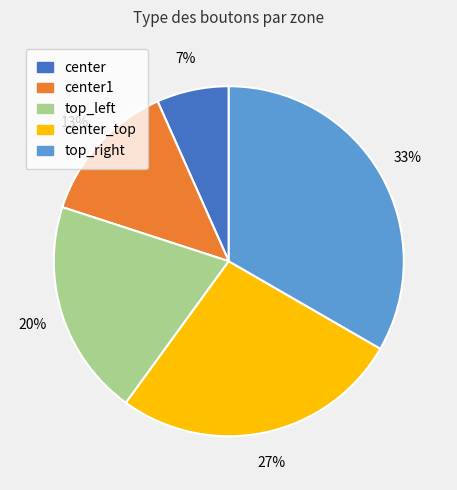

To the nearest percent, what is the average slice percentage?

20%